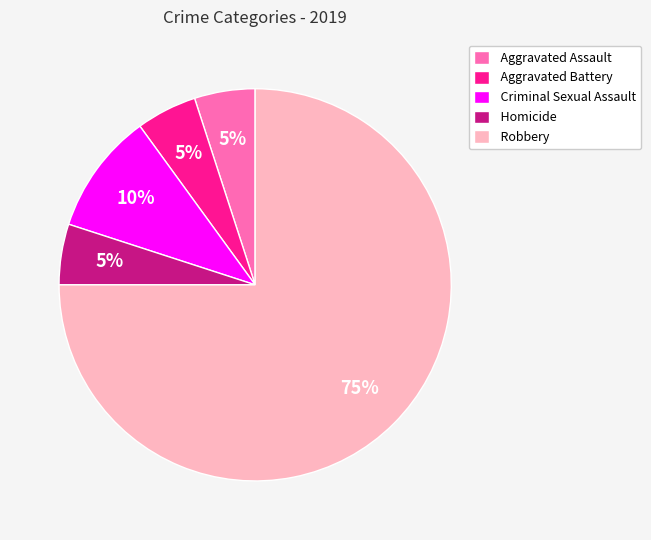

To the nearest percent, what percentage of the pie is Criminal Sexual Assault?

10%